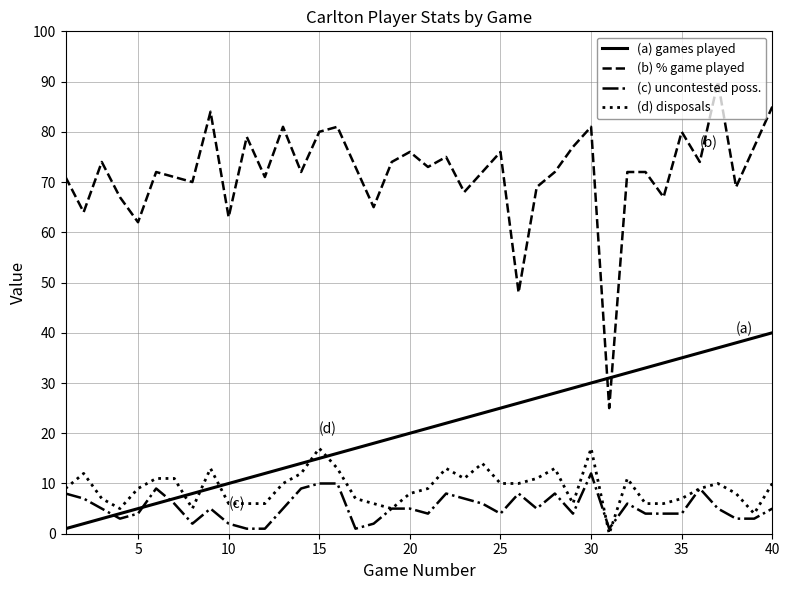

What are all the series names shown in the legend?

(a) games played, (b) % game played, (c) uncontested poss., (d) disposals